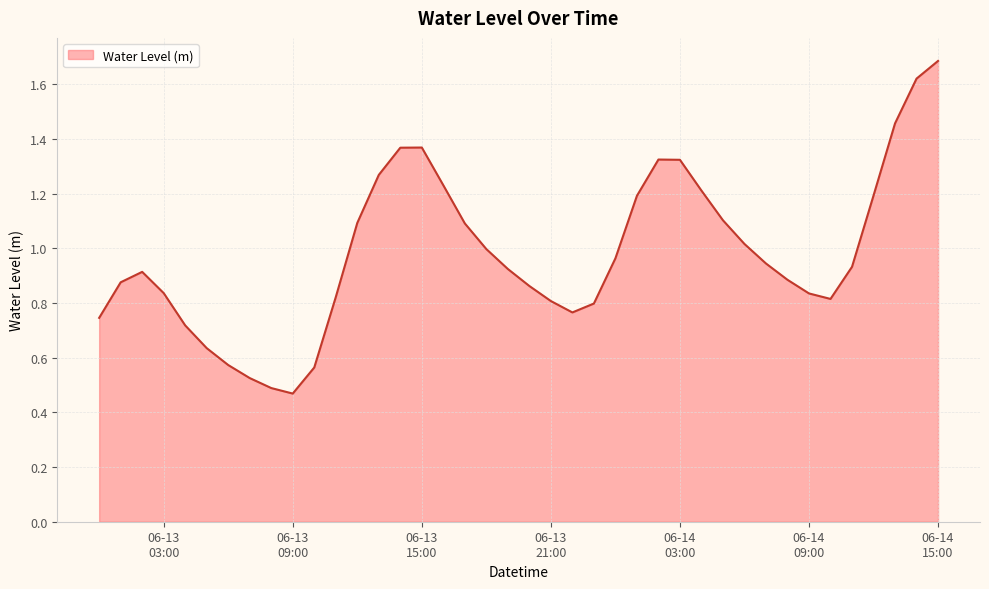

What is the greatest value displayed?

1.7